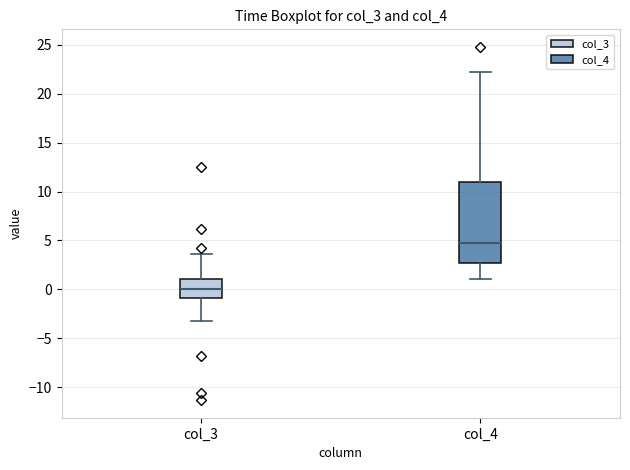

Where is the upper edge of the box for col_4 on the y-axis? The values are not printed on the chart, so give them approximately, as read against the axis.

11.0